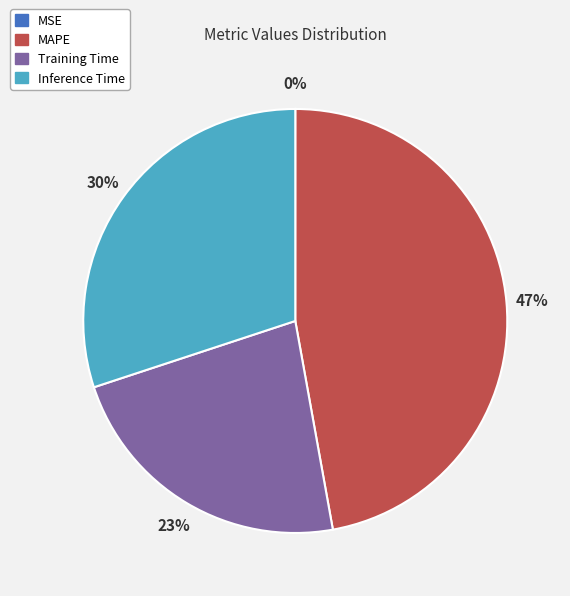

To the nearest percent, what is the difference between the largest and smallest slice percentages?

47%